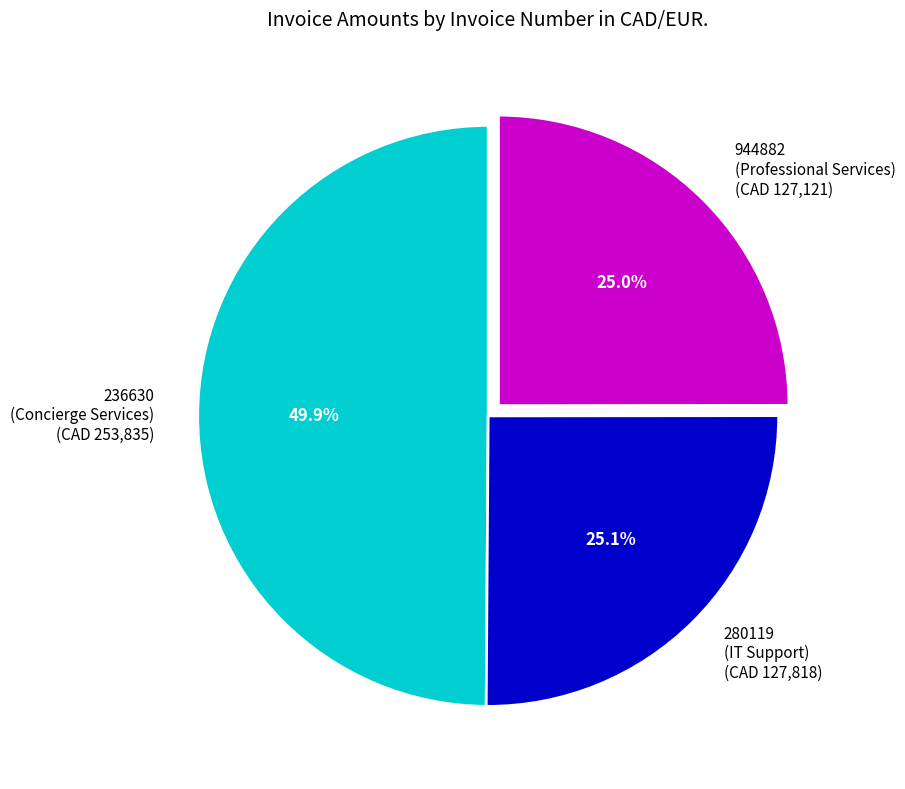

Is 944882 (Professional Services) (CAD 127,121) the majority of the pie?

No